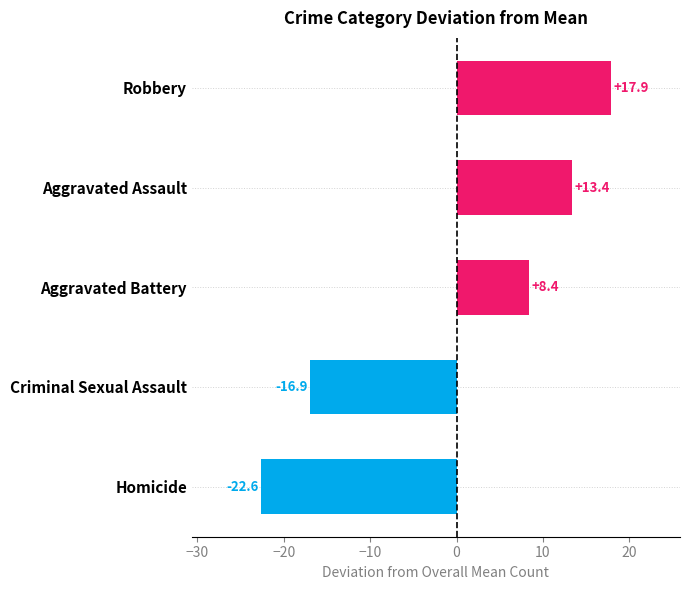

The chart shows a value of -16.9 at Criminal Sexual Assault. True or false?

True